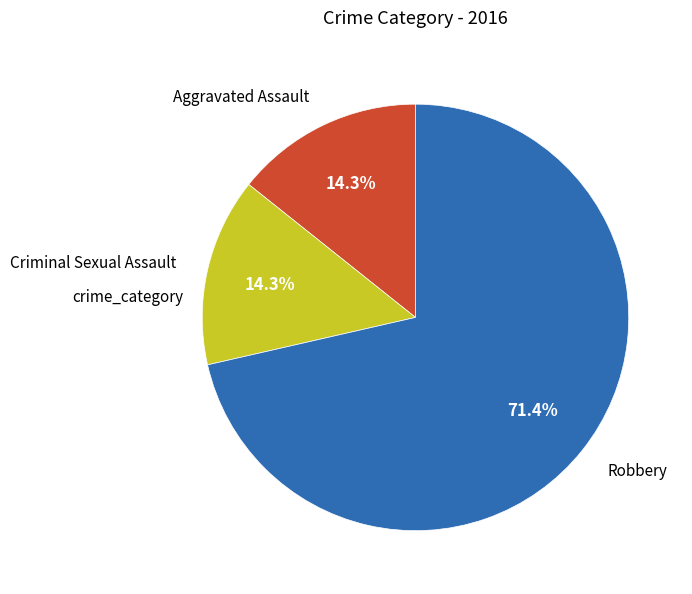

Is there any slice that represents more than half of the pie?

Yes